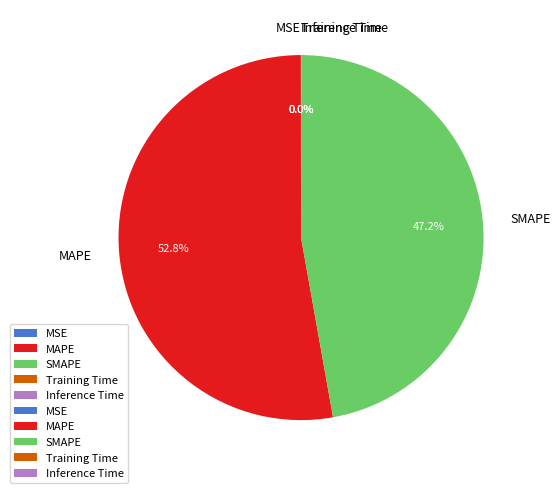

What percentage is NOT represented by SMAPE?

52.8%